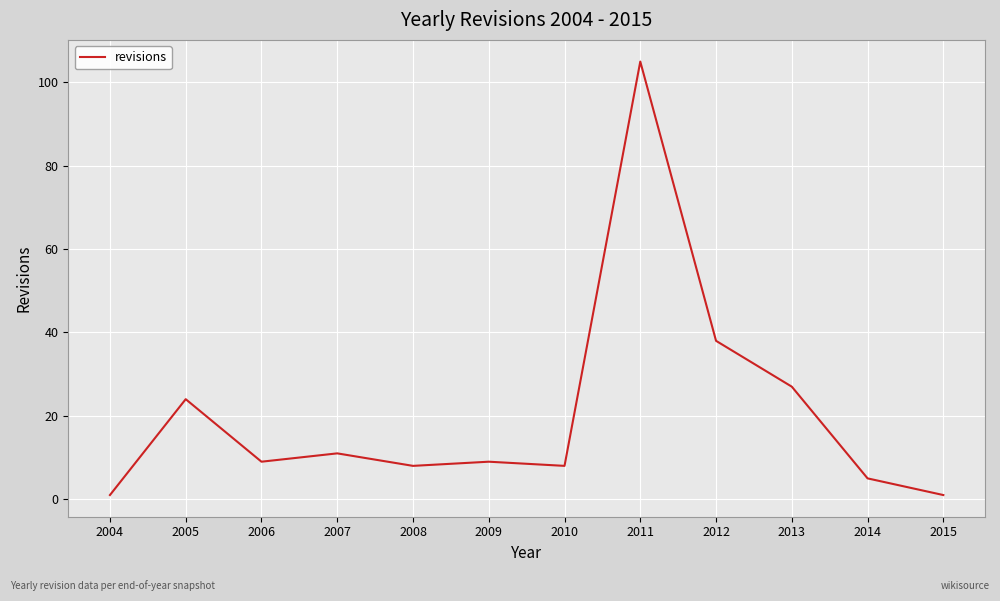

The value at 2004 is 1. True or false?

True